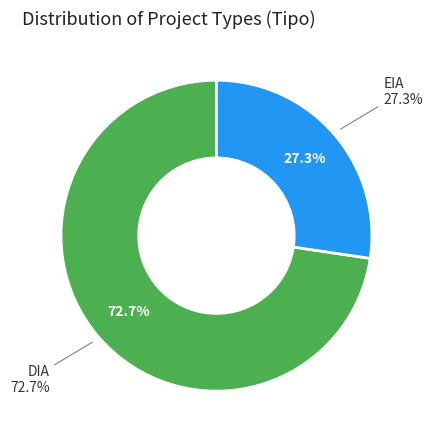

What percentage is the EIA slice, to the nearest percent?

27%